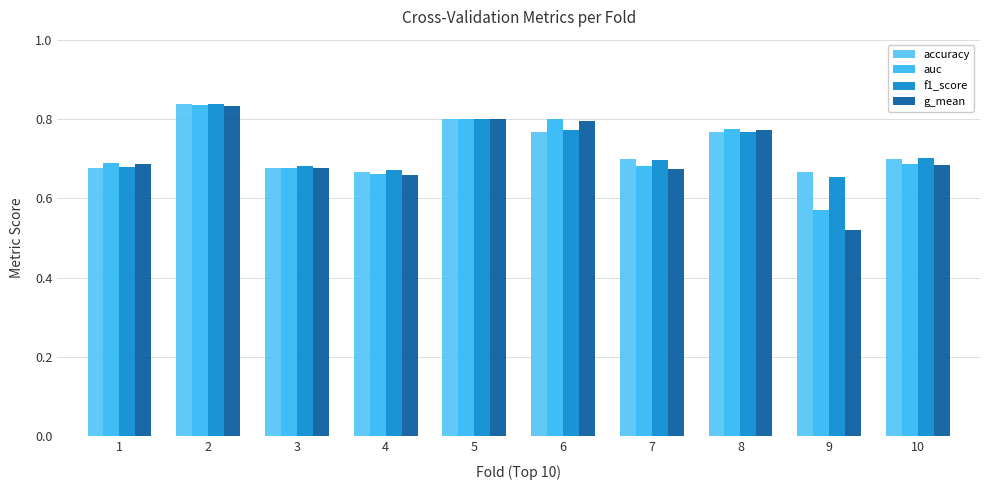

What is the total value across all series at 2?

3.3